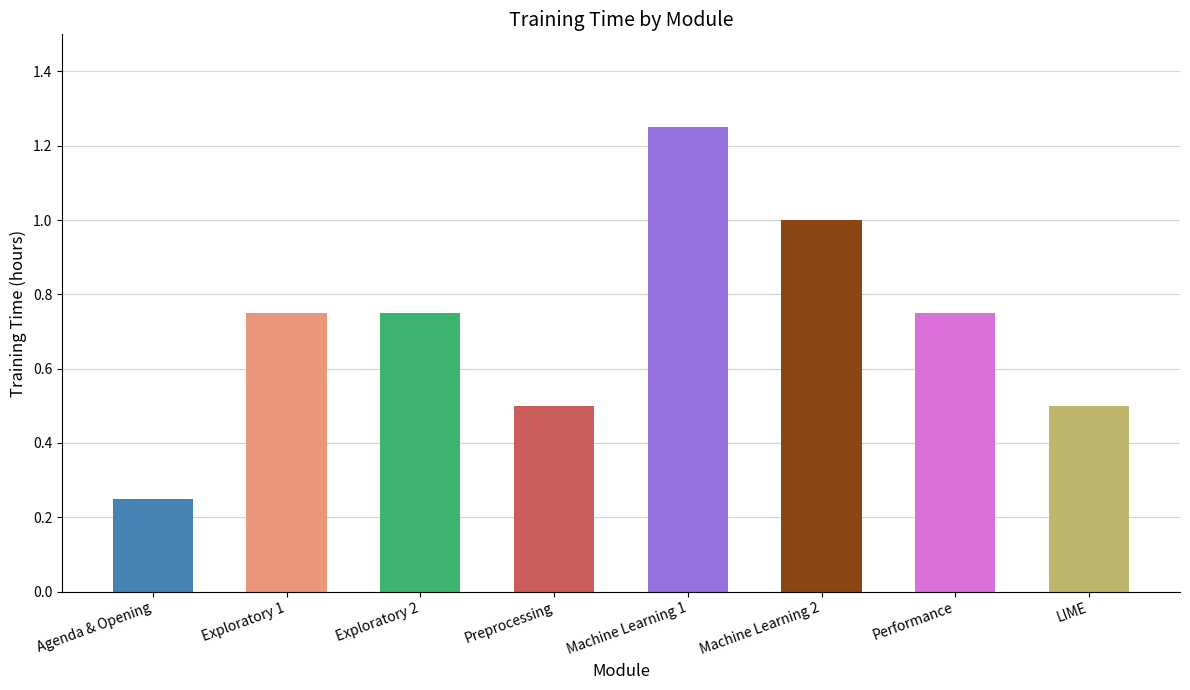

What is the smallest value displayed?

0.2